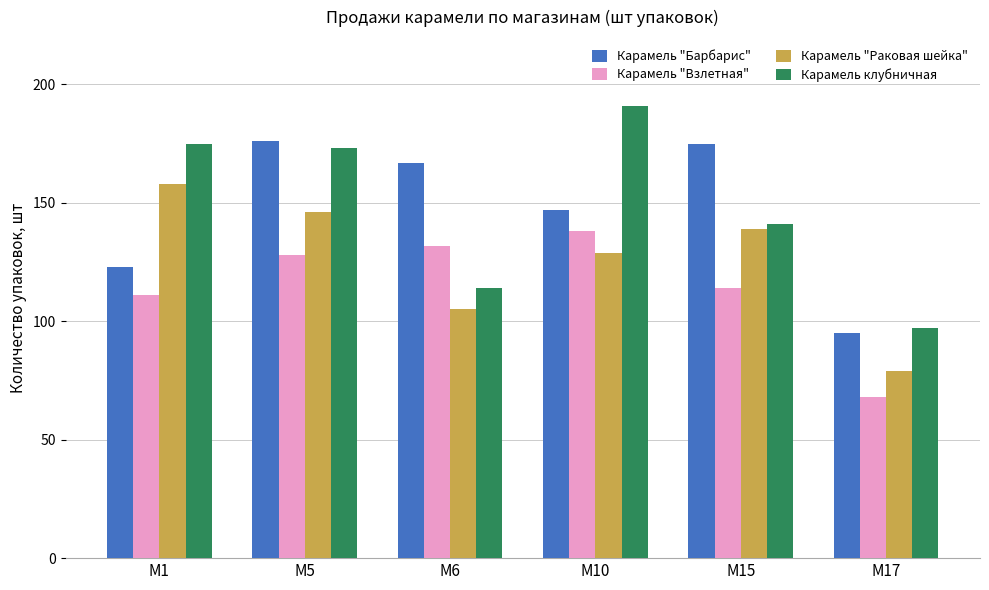

Which series has the widest spread of values?

Карамель клубничная